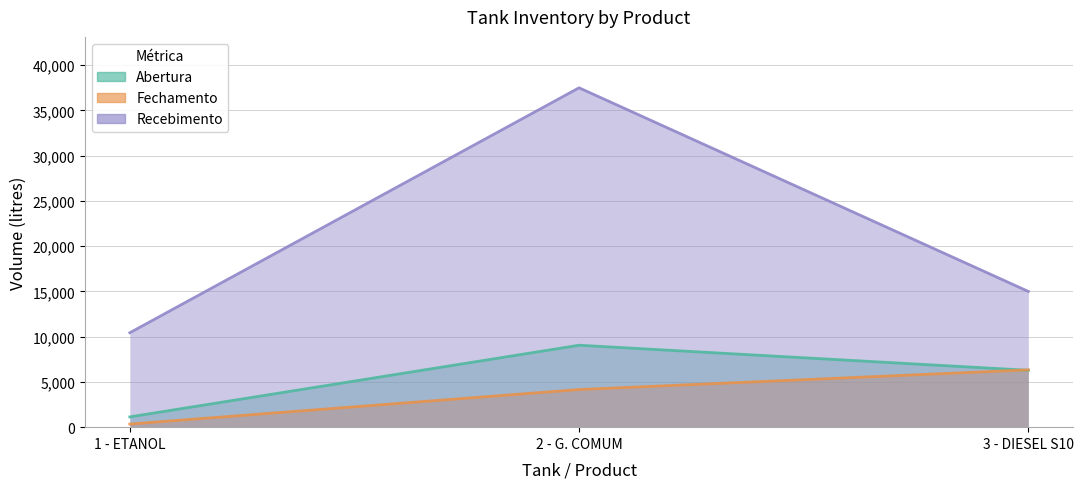

What is the total value across all series at 2 - G. COMUM?

50710